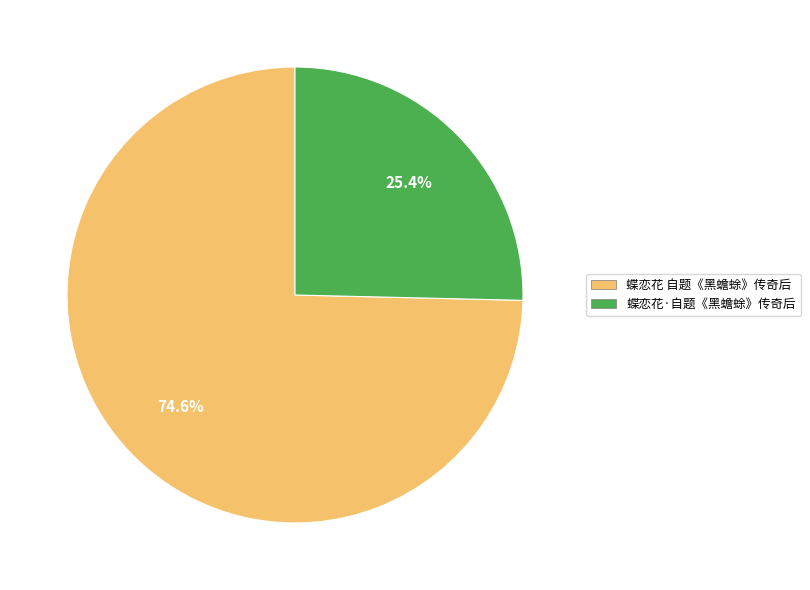

Is there any slice that represents more than half of the pie?

Yes